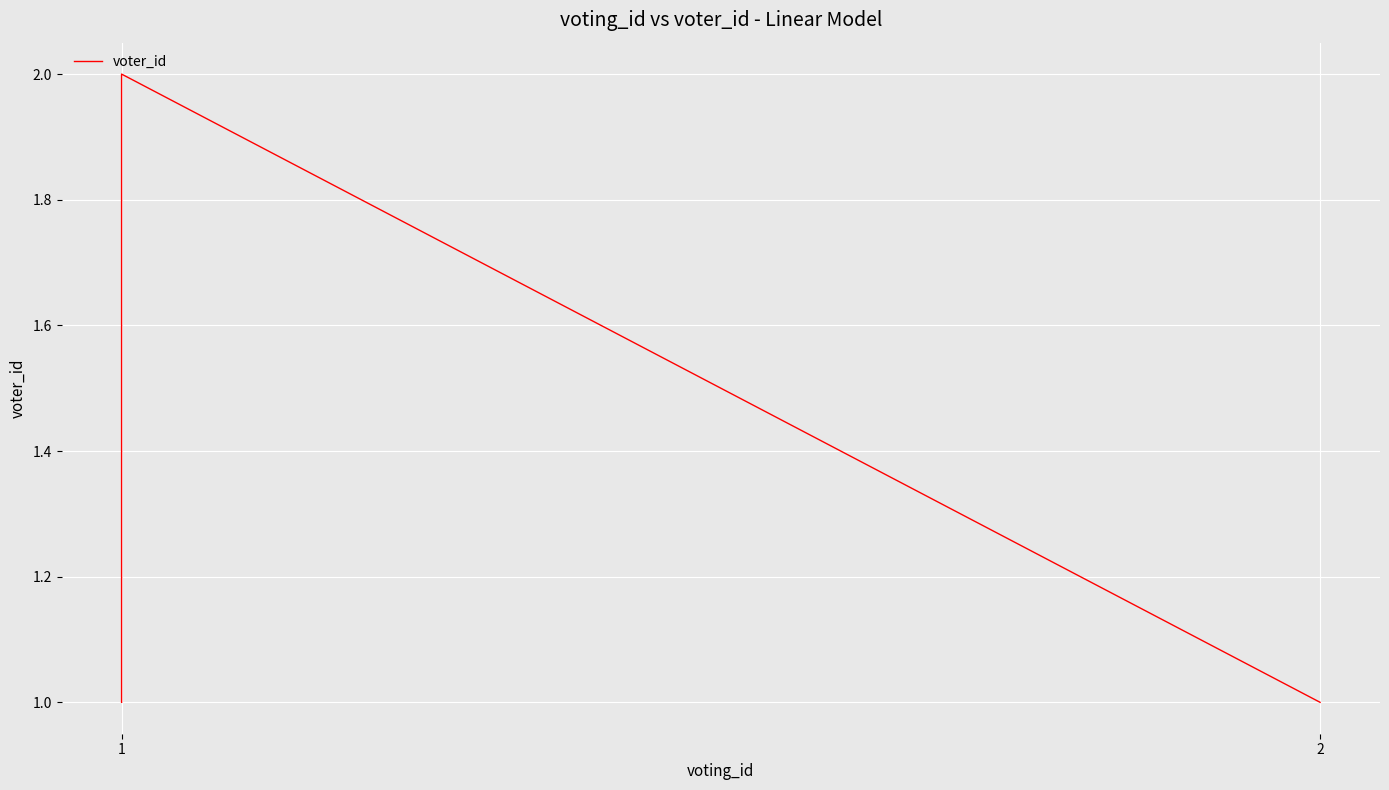

What is the greatest value displayed?

2